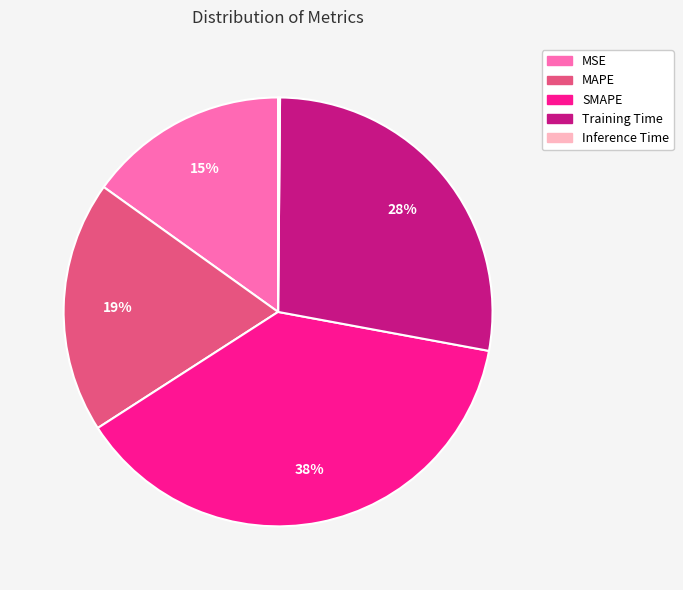

Which has a higher value, MSE or MAPE?

MAPE